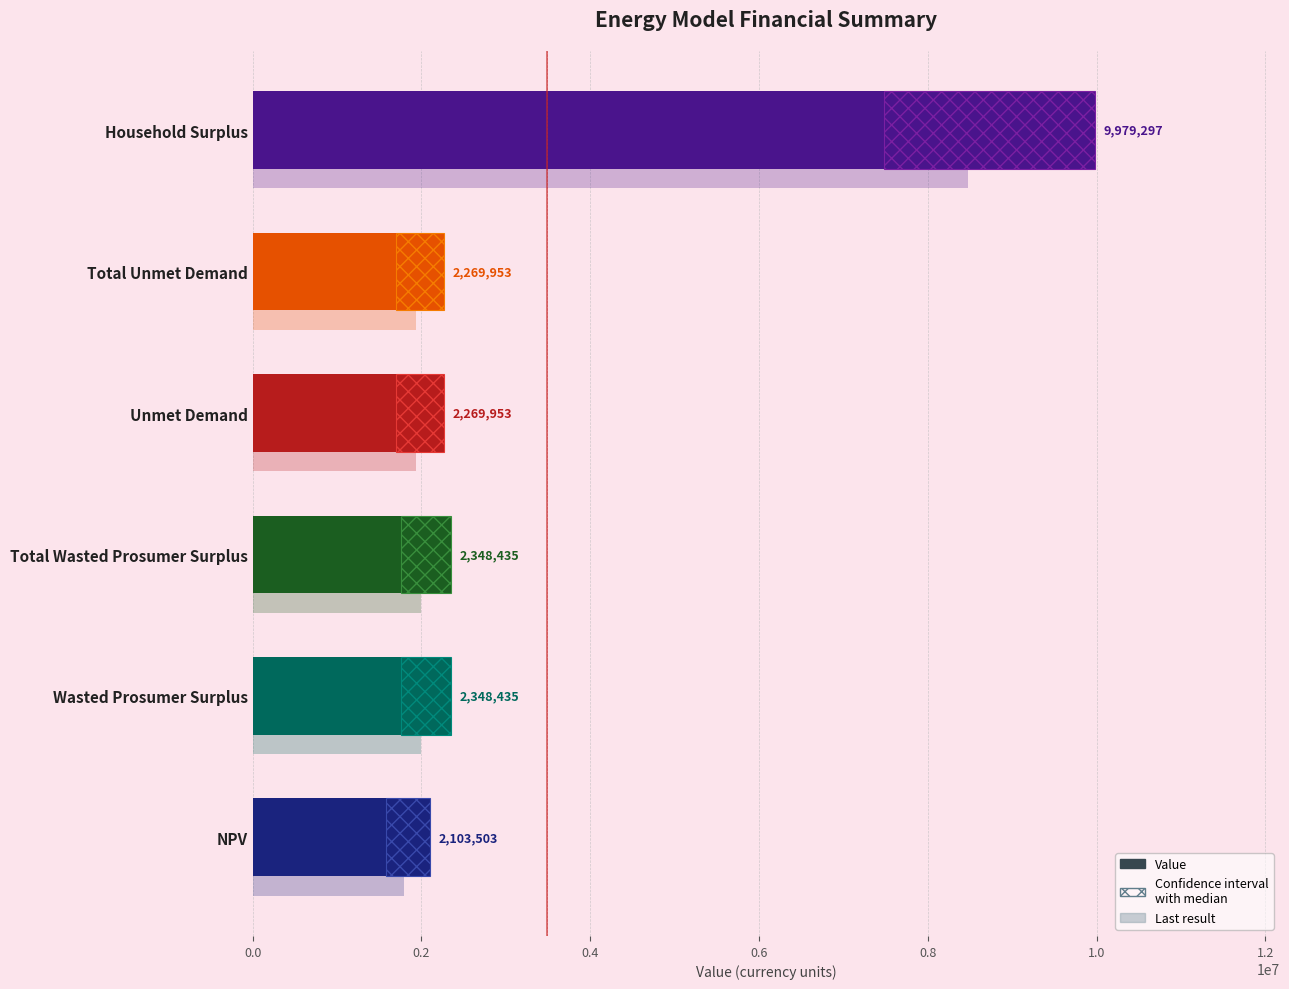

What is the maximum value shown in the chart?

9979296.5